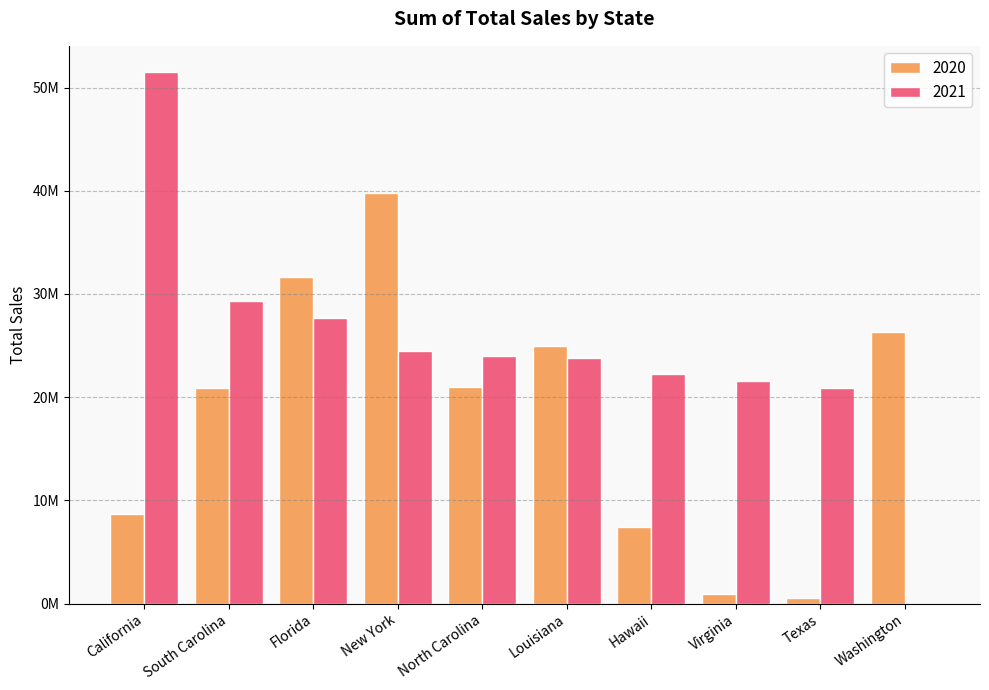

Does the chart contain stacked bars?

No